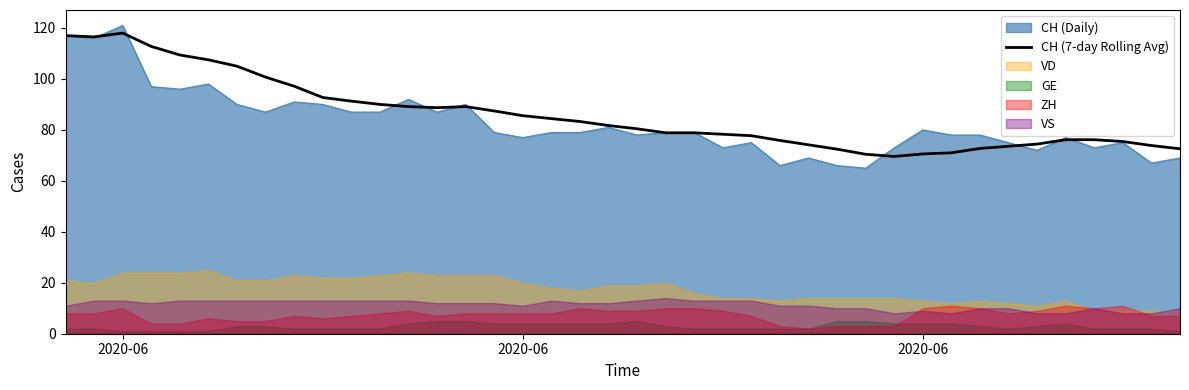

True or false: there are more than 0 points higher than both neighbors.

True